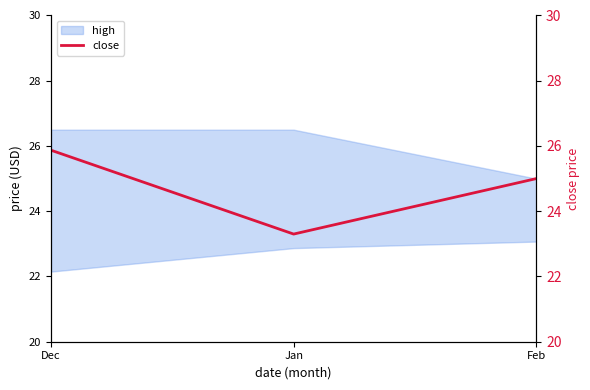

Approximately how many times larger is the value at Feb compared to Dec?

1.0